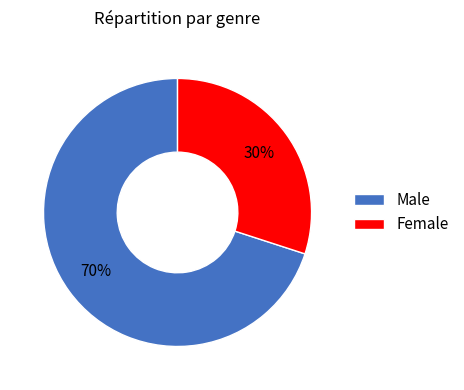

To the nearest percent, what is the combined percentage of Female and Male?

100%